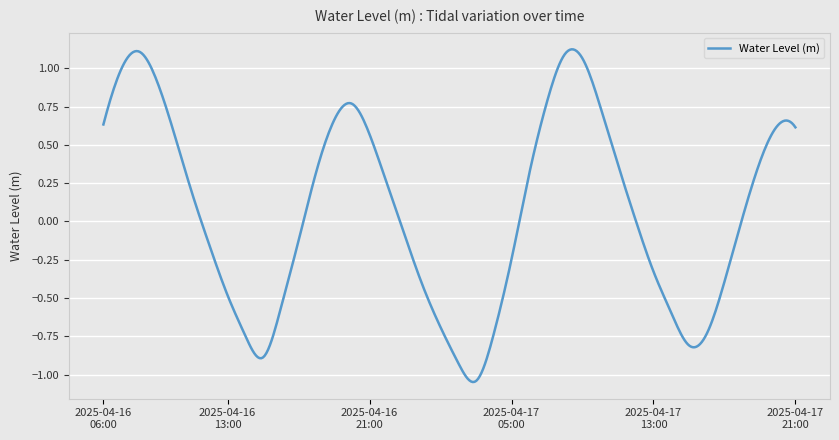

What is the difference between the maximum and minimum values?

2.2